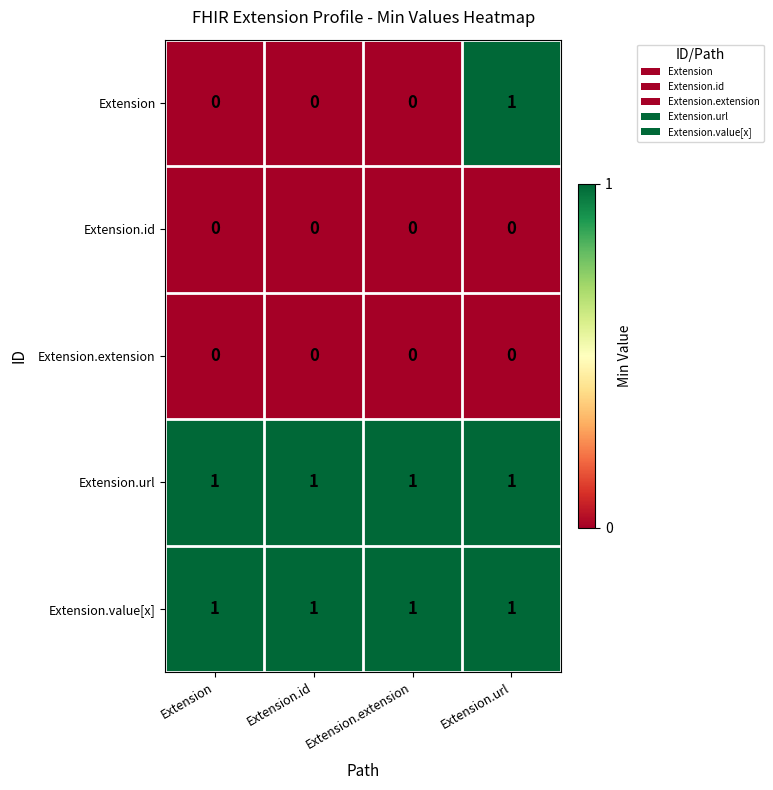

What is the total value across all series at Extension?

2